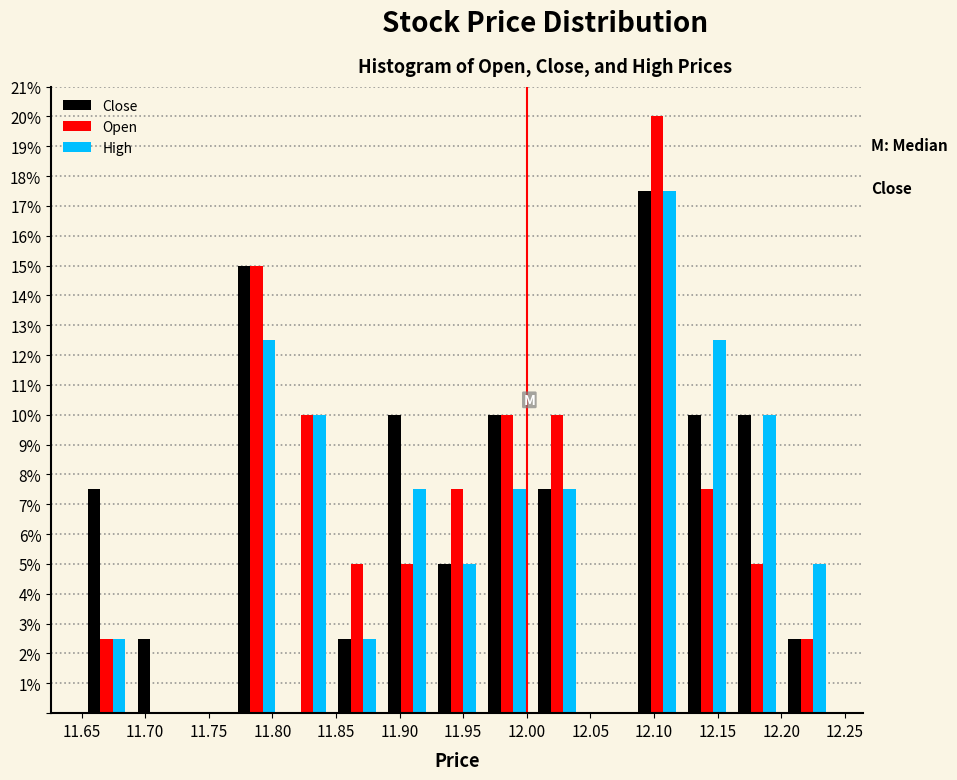

In the Close series, which range on the x-axis has the tallest bar?

12.085 to 12.120